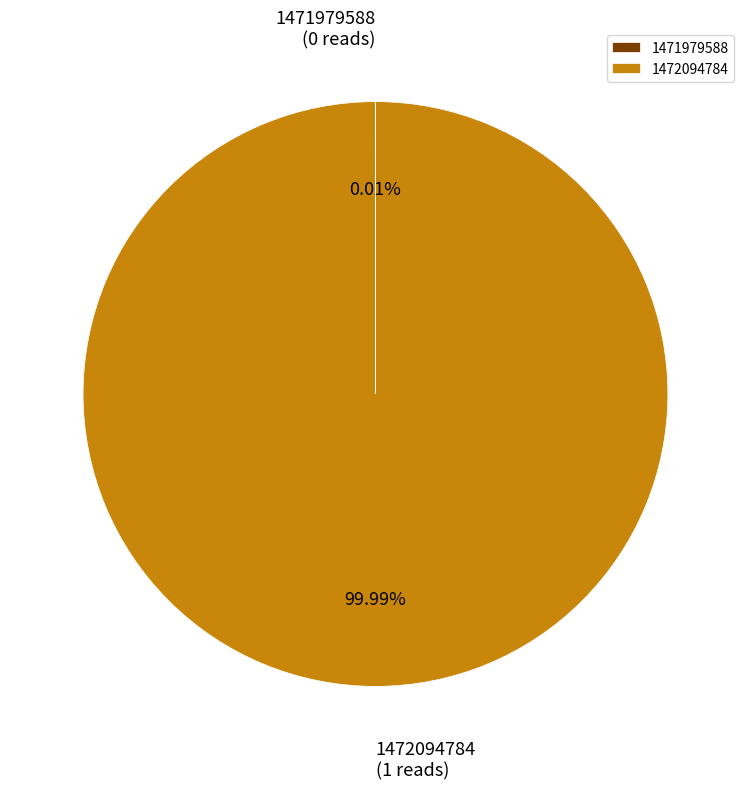

Does any single category account for the majority?

Yes